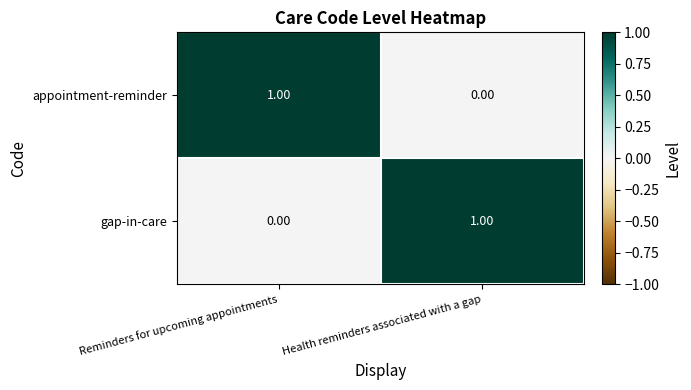

Rank the categories by gap-in-care value from highest to lowest.

Health reminders associated with a gap, Reminders for upcoming appointments